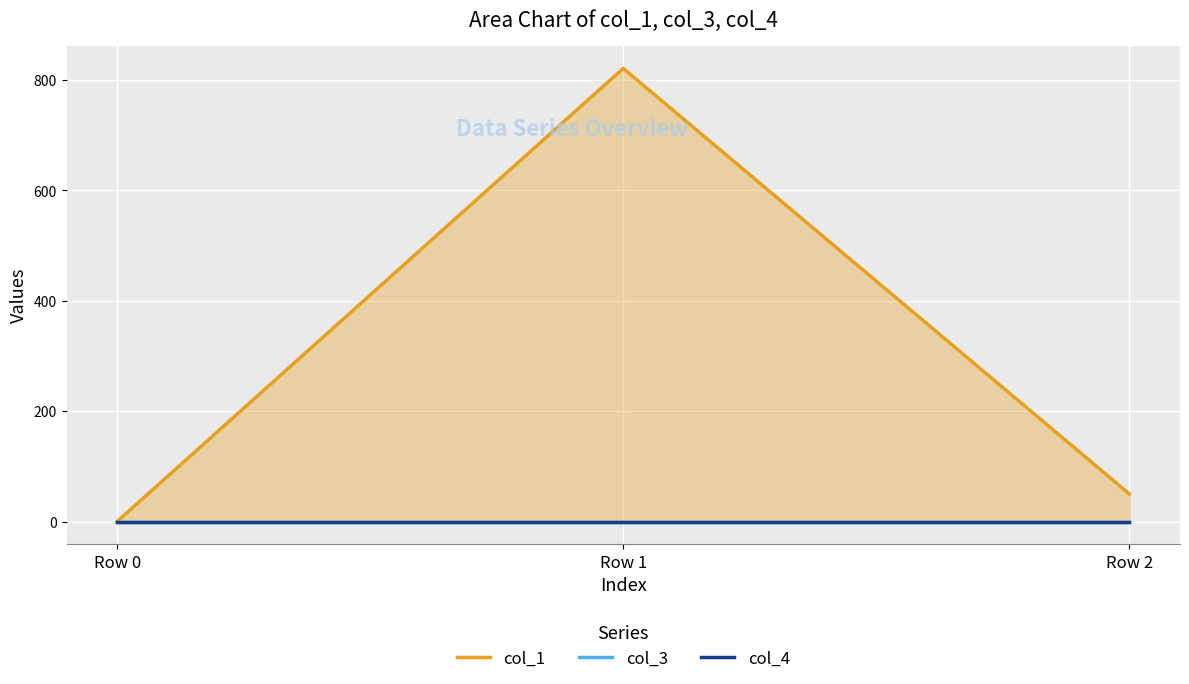

Reading left to right, extract all data points from this chart.

col_1: 0.0	820.9	49.9
col_3: 0.0	0.0	0.0
col_4: 0.0	0.0	0.0